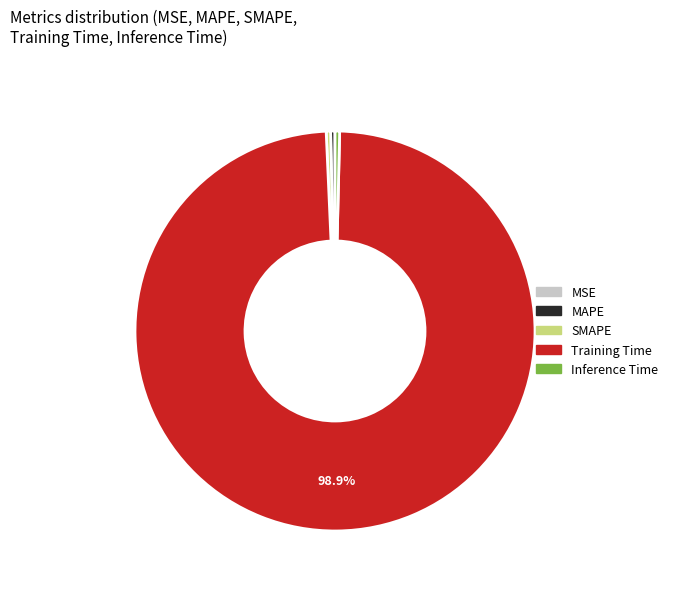

Do Inference Time and Training Time together represent more than half of the pie?

Yes